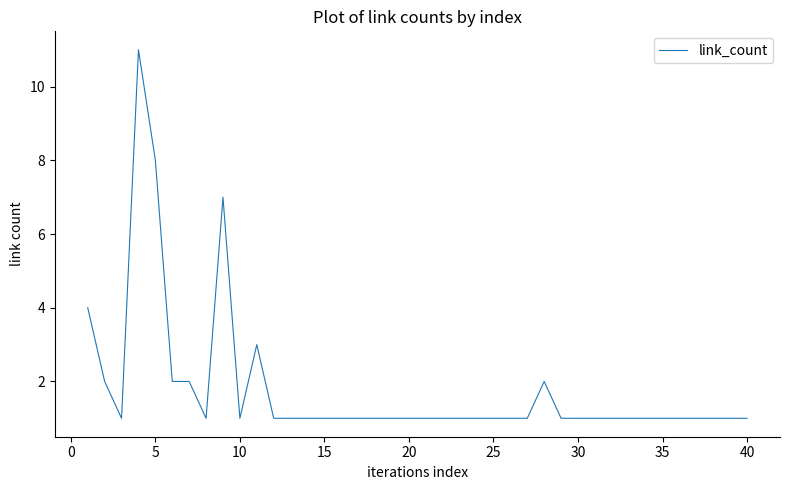

What is the difference between the maximum and minimum values?

10